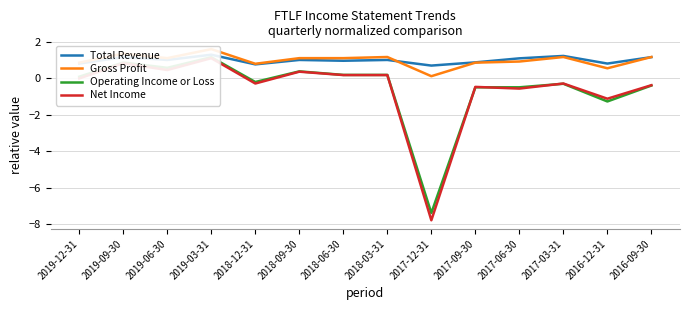

List the series in order of their peak value, highest first.

Gross Profit, Total Revenue, Operating Income or Loss, Net Income